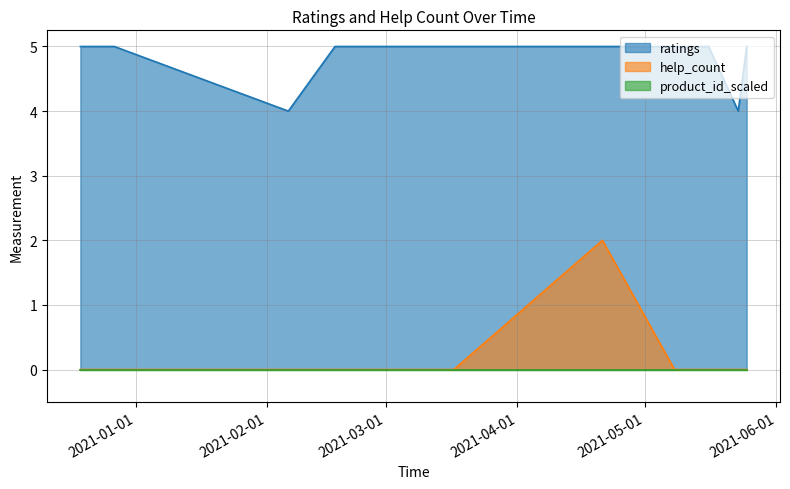

Rank the categories by ratings value from highest to lowest.

2020.12.19, 2020.12.26, 2020.12.27, 2021.02.17, 2021.02.23, 2021.03.09, 2021.03.17, 2021.04.21, 2021.05.08, 2021.05.16, 2021.05.25, 2021.02.06, 2021.05.23